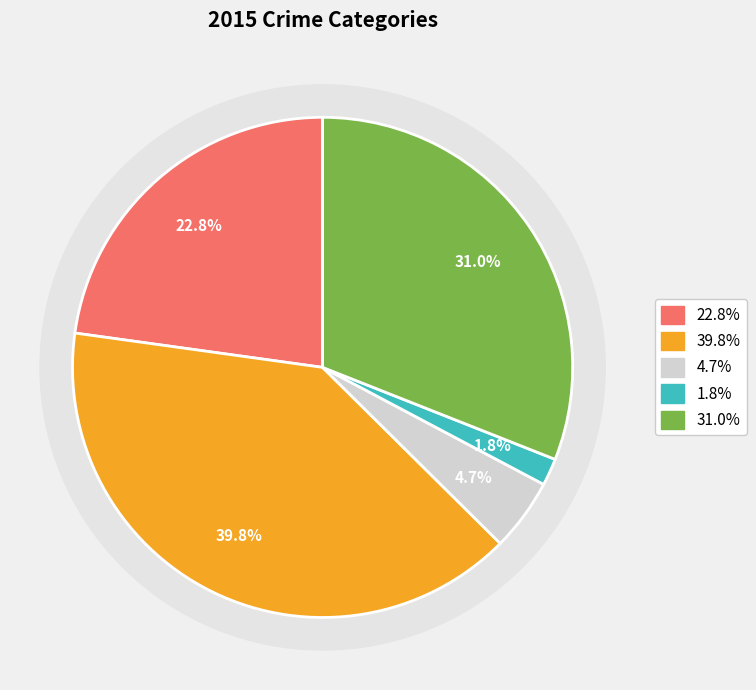

Is Criminal Sexual Assault the majority of the pie?

No